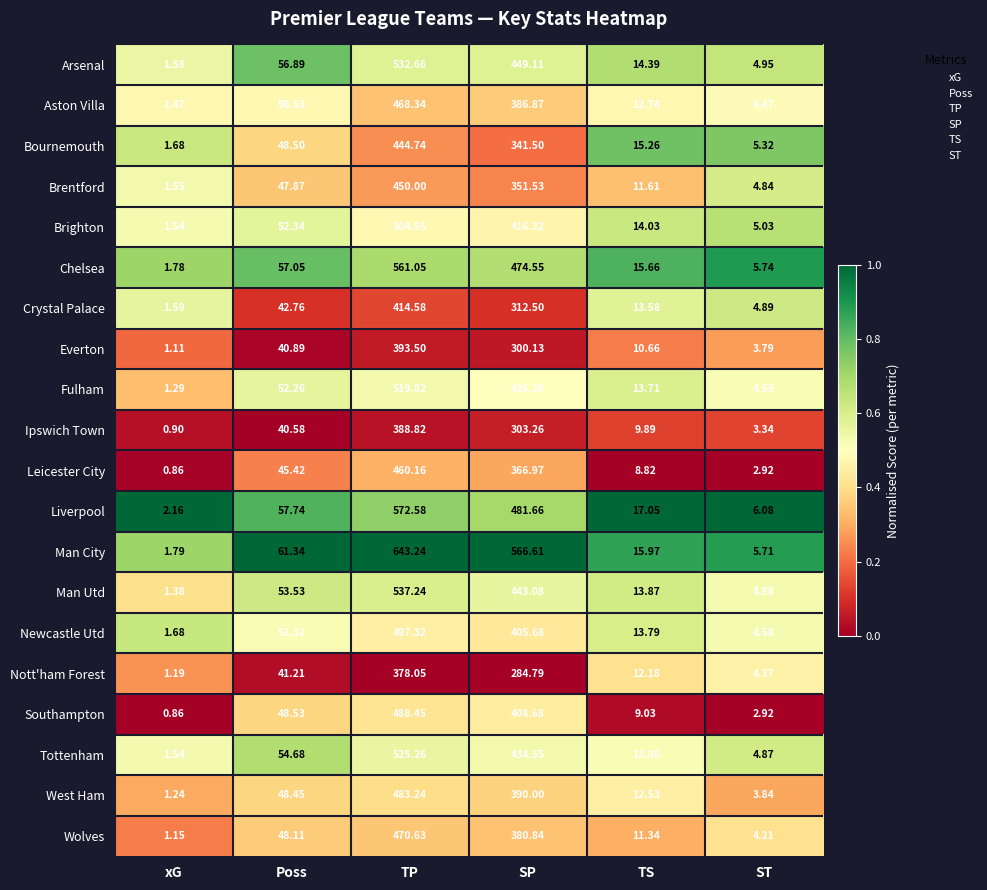

Rank the series by their maximum value, from highest to lowest.

Man City, Liverpool, Chelsea, Man Utd, Arsenal, Tottenham, Fulham, Brighton, Newcastle Utd, Southampton, West Ham, Wolves, Aston Villa, Leicester City, Brentford, Bournemouth, Crystal Palace, Everton, Ipswich Town, Nott'ham Forest